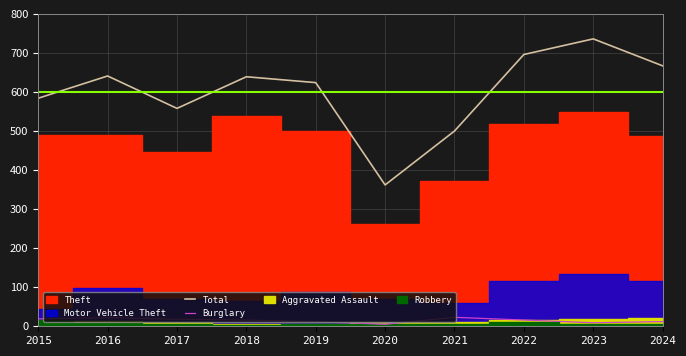

What is the approximate value of Burglary at 2021, to the nearest 10?

20